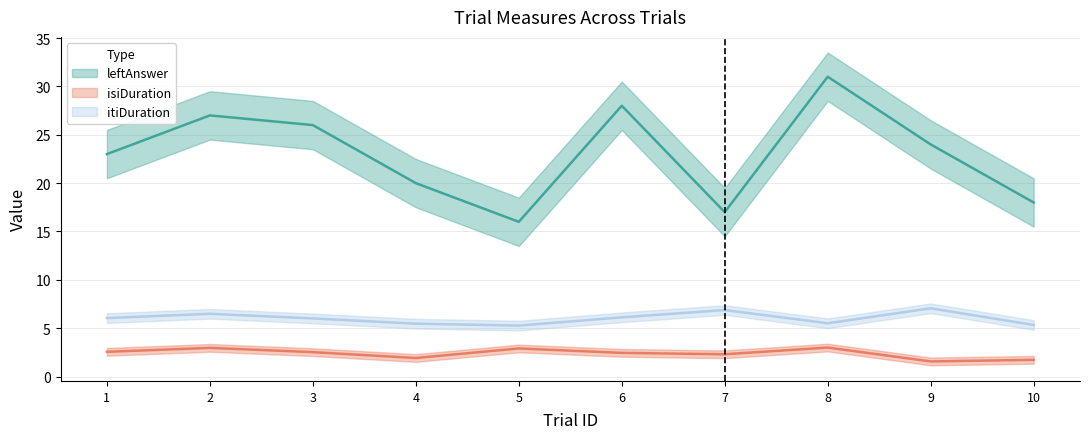

True or false: itiDuration and isiDuration cross at least once.

False